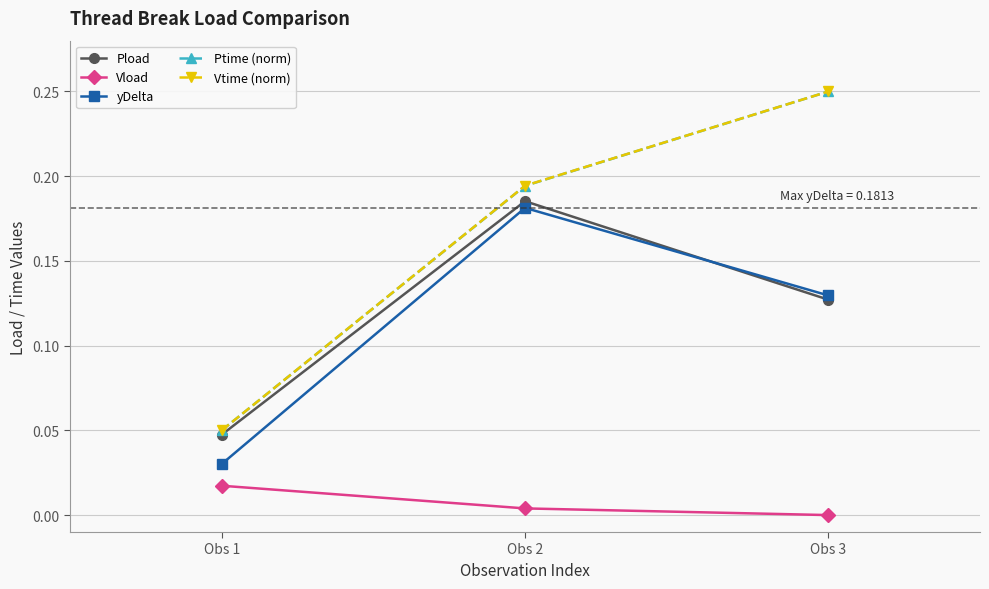

At how many categories does at least one series exceed 0?

3